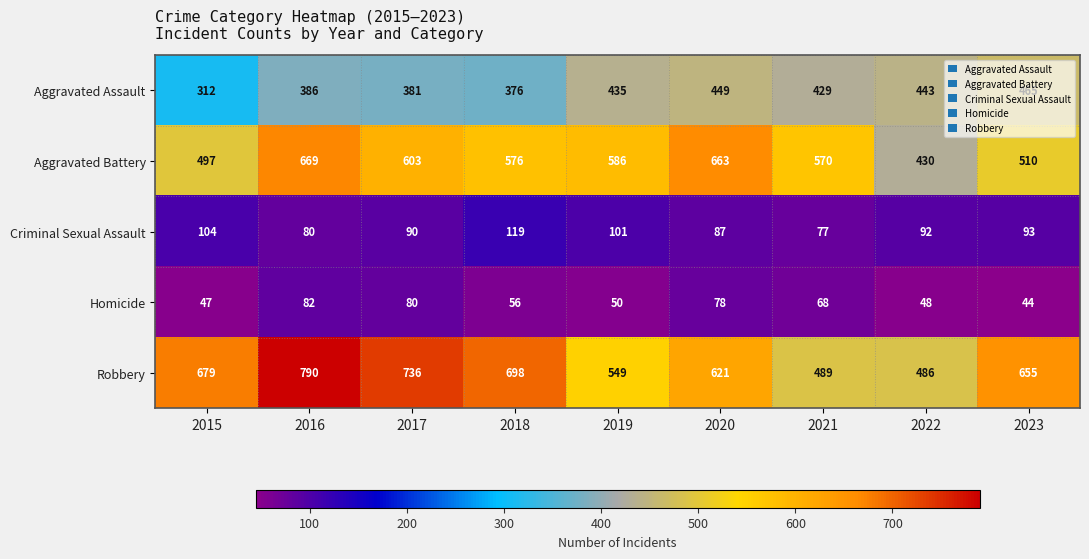

Which series changed the most between 2016 and 2017?

Aggravated Battery